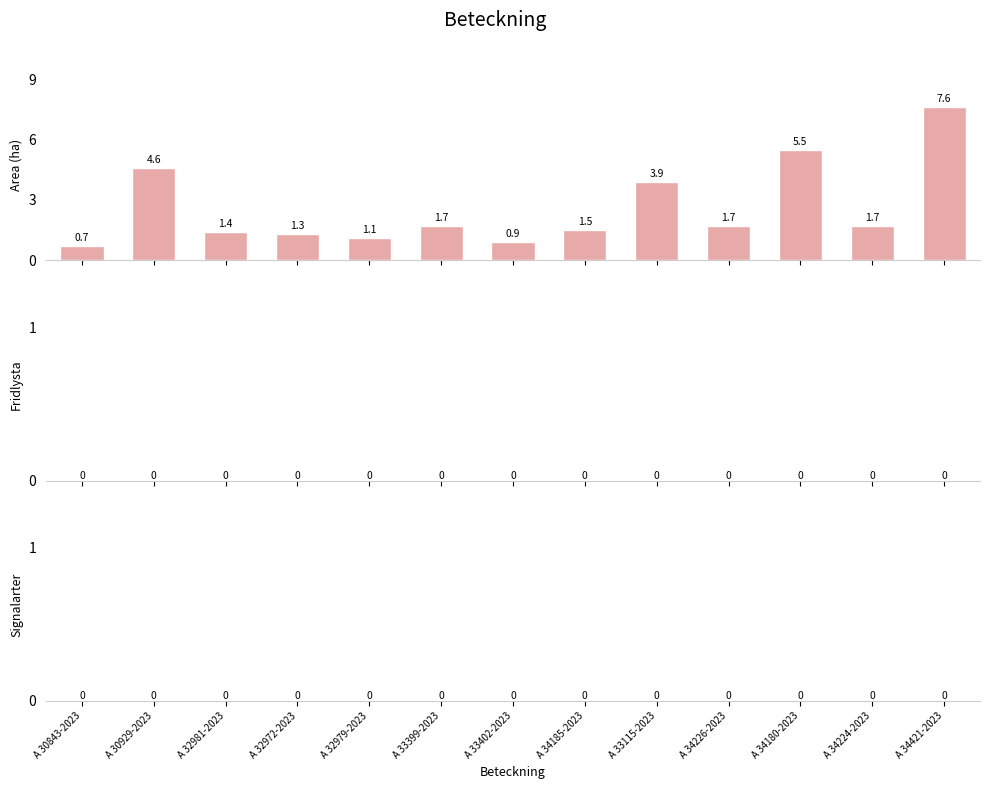

Reading left to right, extract all data points from this chart.

0.7	4.6	1.4	1.3	1.1	1.7	0.9	1.5	3.9	1.7	5.5	1.7	7.6